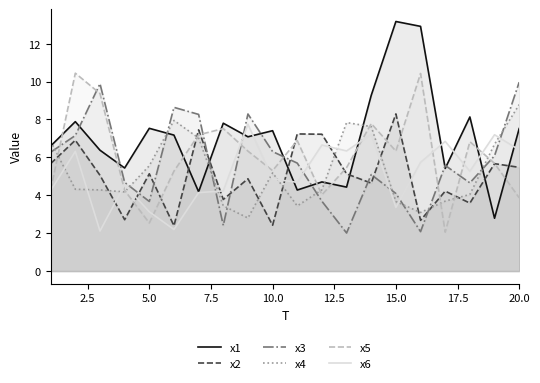

What is the maximum value for x2?

8.3